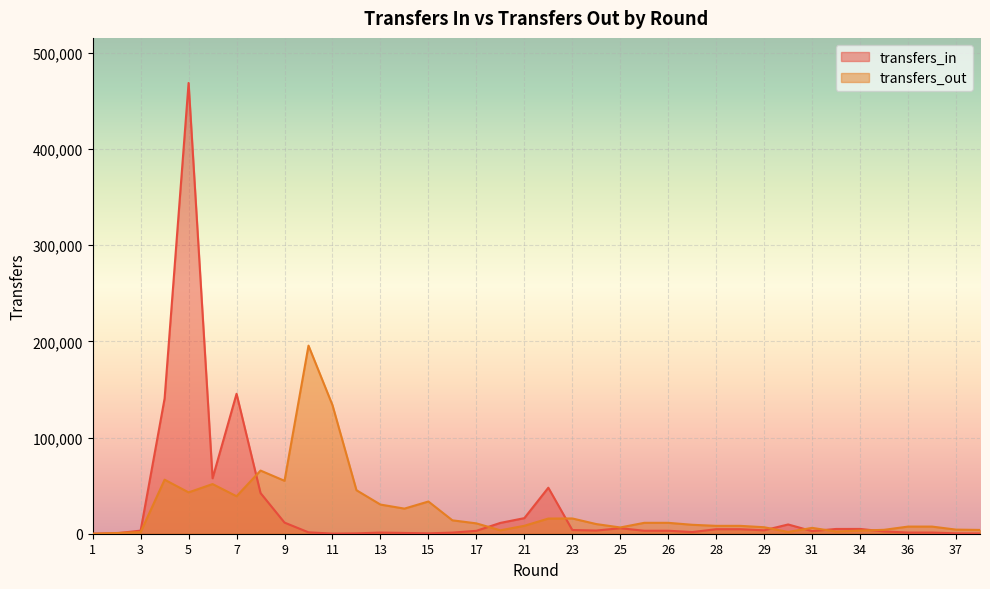

Reading left to right, what are all the values shown in this chart?

transfers_in: 0	489	3208	140654	468809	57677	145546	42298	11572	1450	116	349	1200	797	393	1154	3014	11255	16208	47840	3862	3324	5703	3112	3112	1724	4700	4700	3559	9628	2715	4951	4972	2400	1202	1202	405	261
transfers_out: 0	738	1680	56195	43000	51655	38969	65689	55041	195626	133721	45234	30320	26110	33507	13939	10767	3547	8251	15763	15878	10033	6513	11337	11337	9290	8187	8187	6747	1842	6081	2298	3221	4063	7423	7423	4272	3940